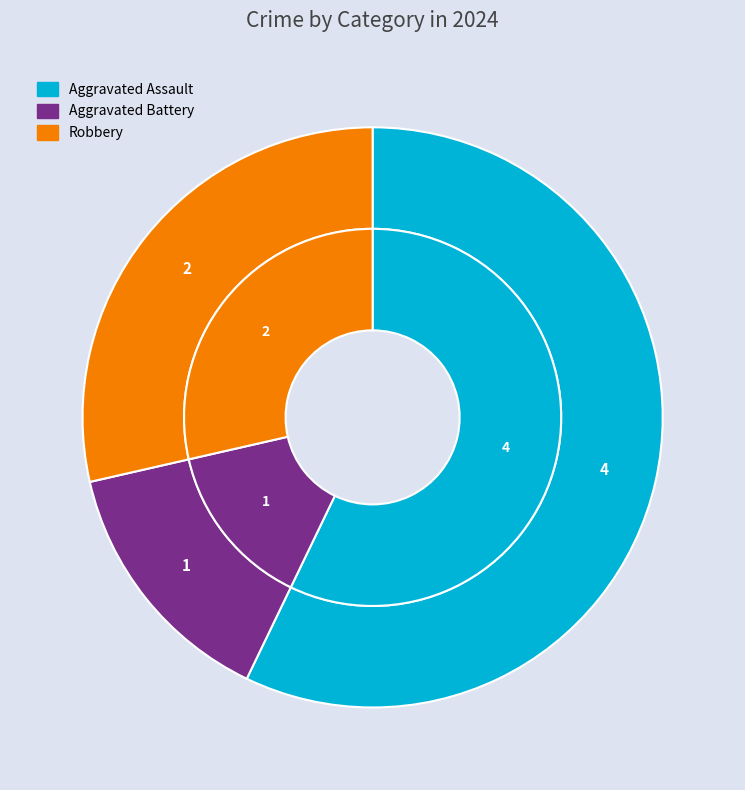

To the nearest percent, what percentage of the pie is Robbery?

29%